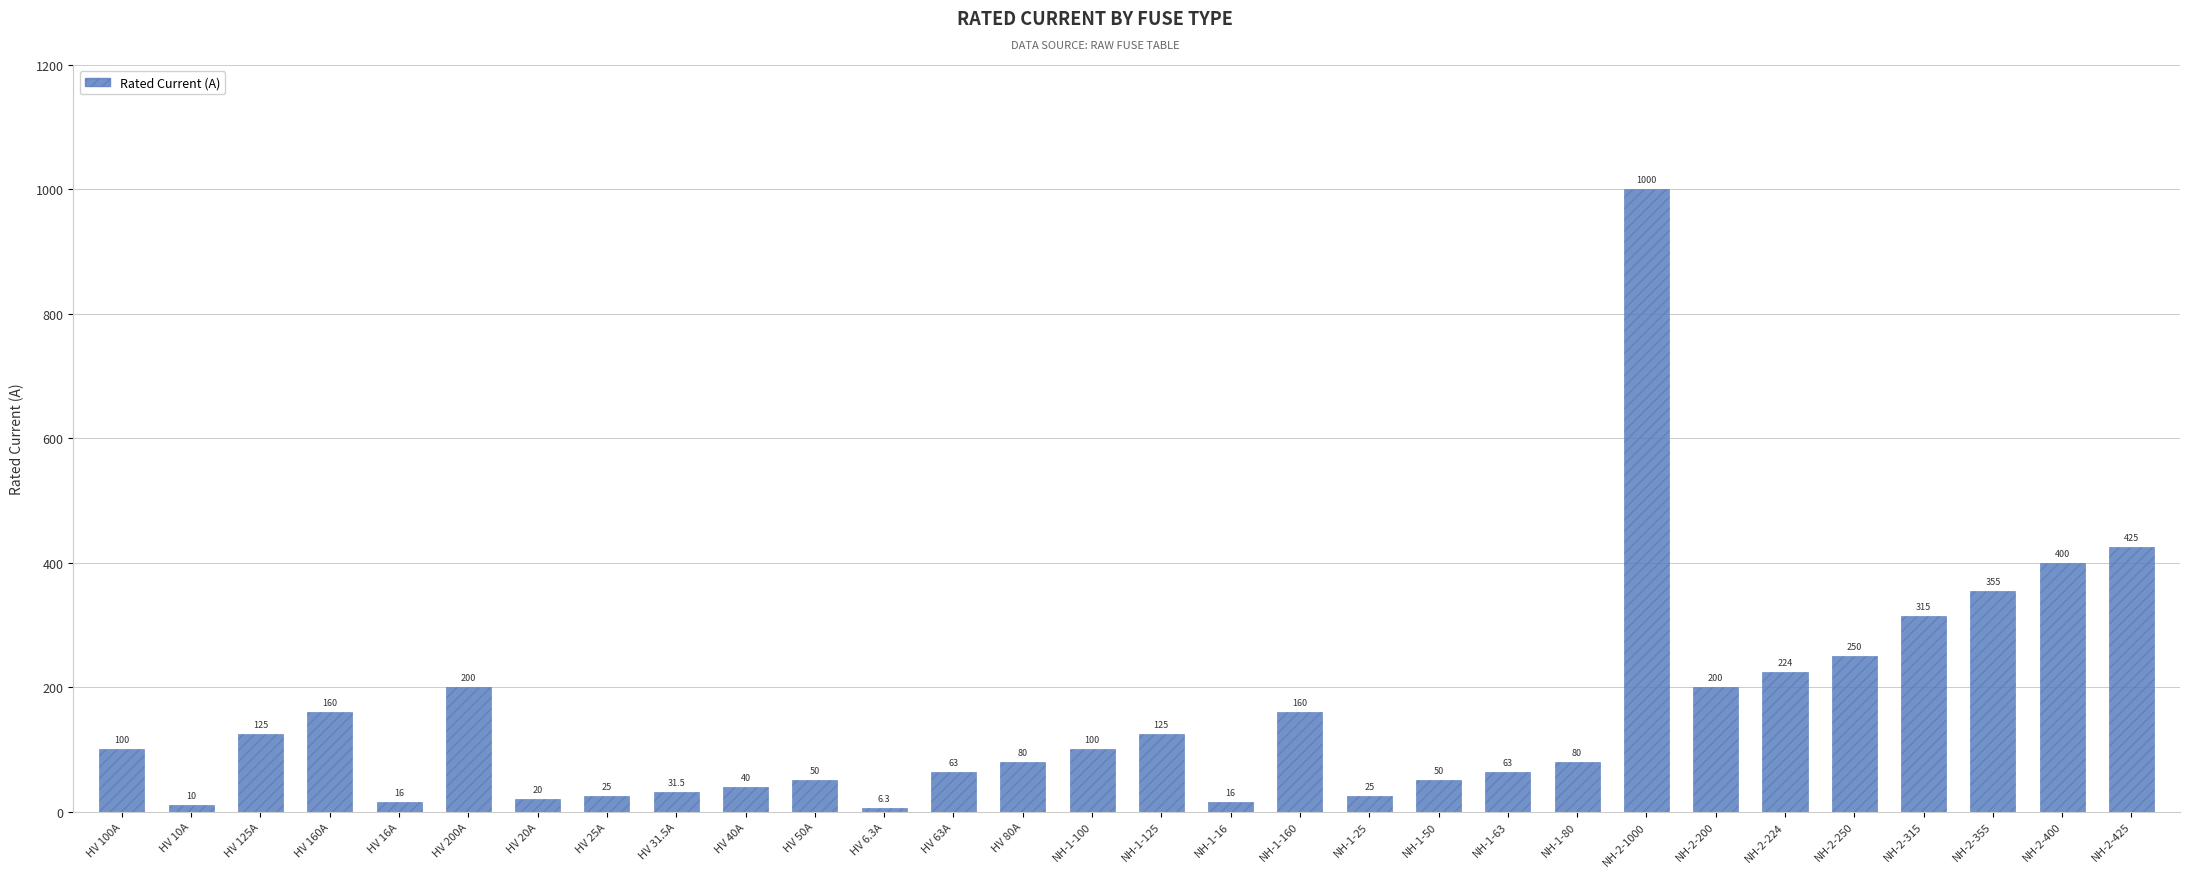

How many categories are shown in the chart?

30